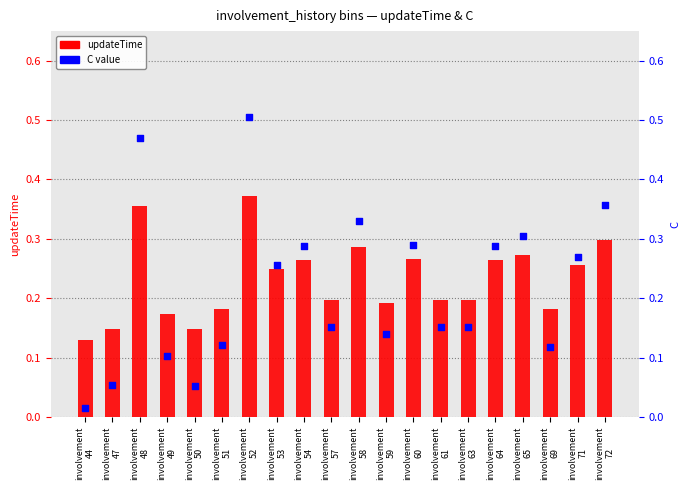

What is the total value across all series at involvement
59?

0.3